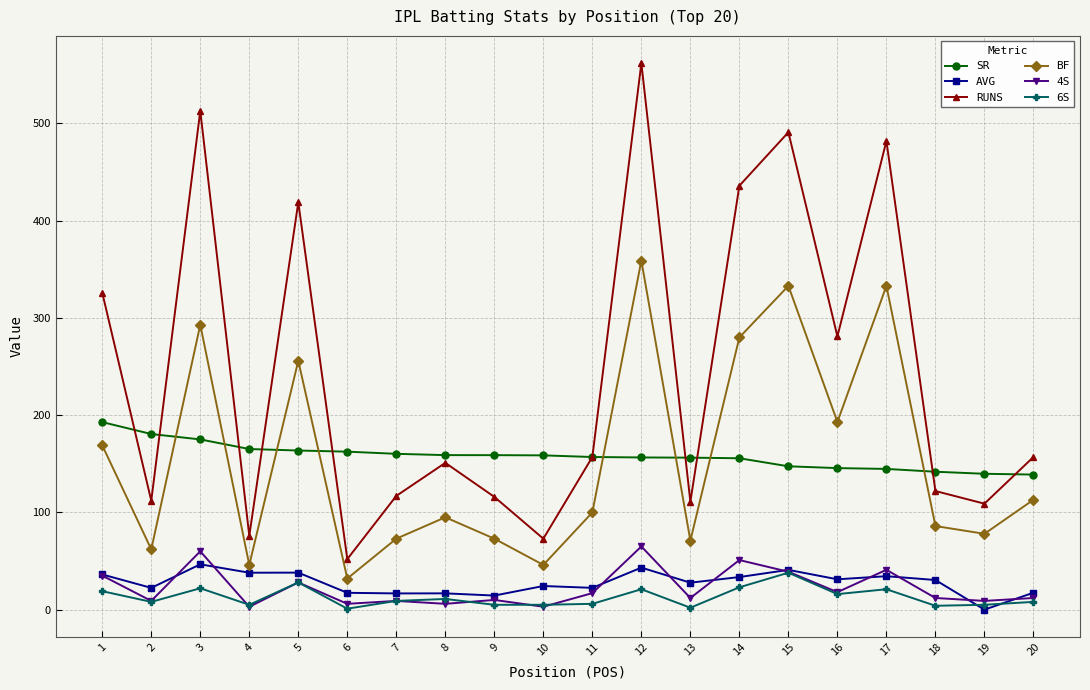

Between 3 and 4, which series saw the biggest shift?

RUNS